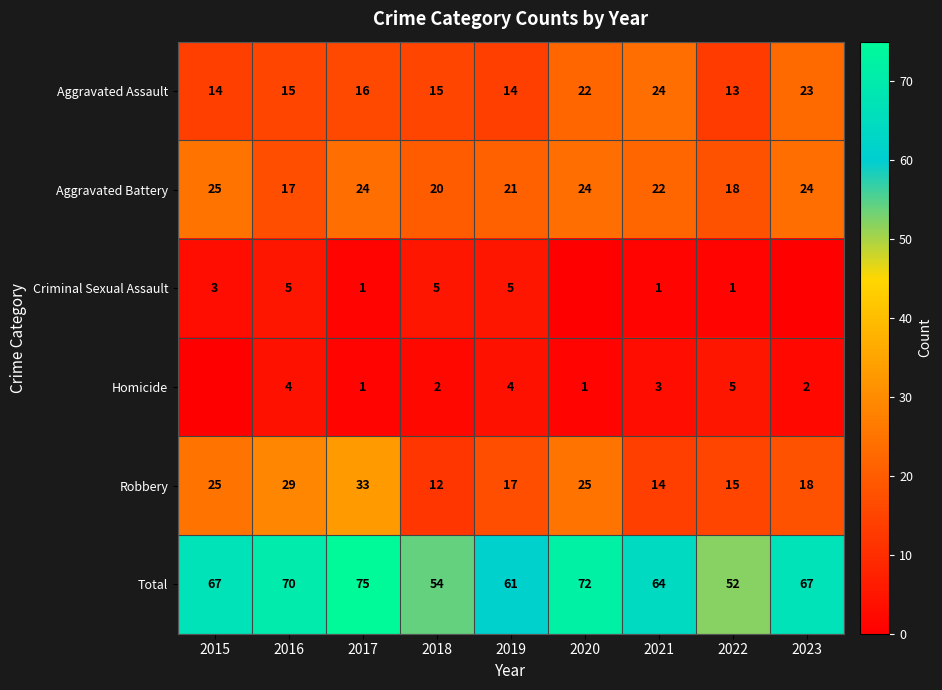

What is the maximum value shown in the chart?

75